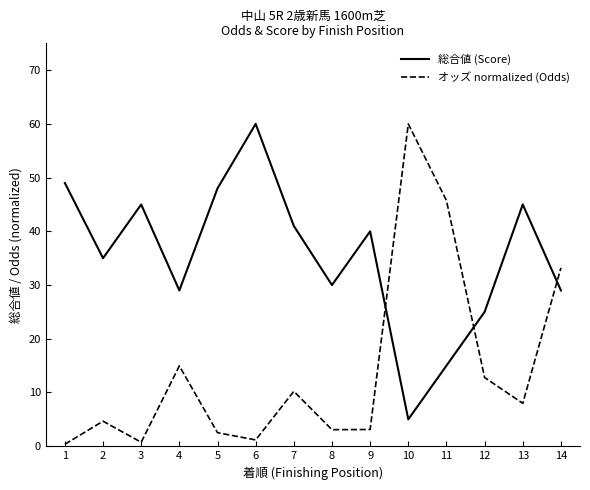

Reading left to right, extract all data points from this chart.

総合値 (Score): 49.0	35.0	45.0	29.0	48.0	60.0	41.0	30.0	40.0	5.0	15.0	25.0	45.0	29.0
オッズ normalized (Odds): 0.4	4.7	0.7	14.9	2.5	1.2	10.2	3.1	3.1	60.0	45.7	12.8	8.0	33.2